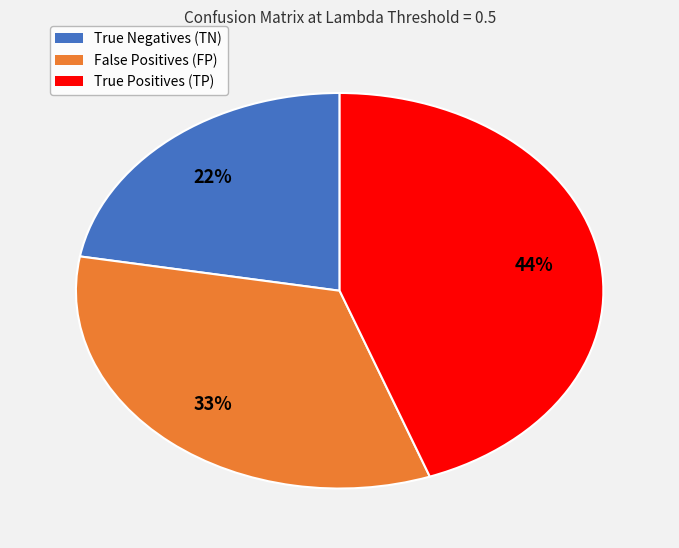

Count the number of slices in the pie.

3